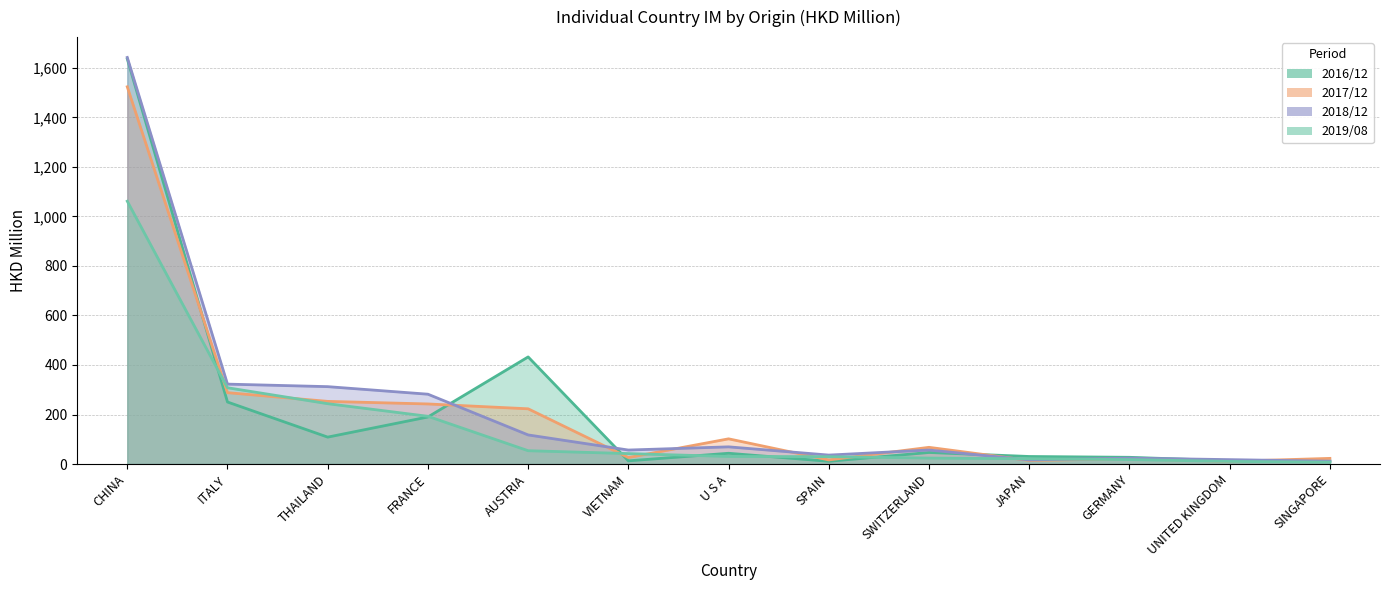

Reading right to left, transcribe all the data shown in this chart.

201612: 11.5	13.3	27.1	30.4	46.6	11.0	43.4	12.9	432.6	190.0	108.7	250.5	1636.7
201712: 22.8	10.8	21.1	14.4	67.4	16.5	101.7	26.2	223.0	242.6	253.0	288.3	1523.8
201812: 11.4	17.7	23.8	16.6	56.5	36.1	69.4	56.5	117.5	282.0	312.5	322.7	1642.4
201908: 7.6	10.5	17.9	21.3	24.0	29.7	30.5	42.1	53.8	192.8	243.7	308.1	1061.7